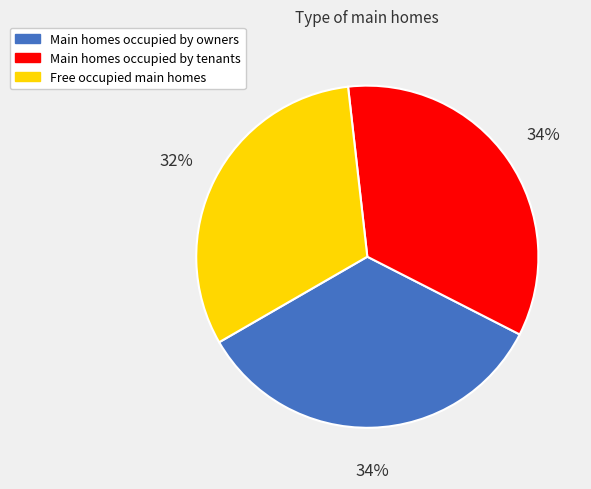

What percentage is the Main homes occupied by owners slice, to the nearest percent?

34%